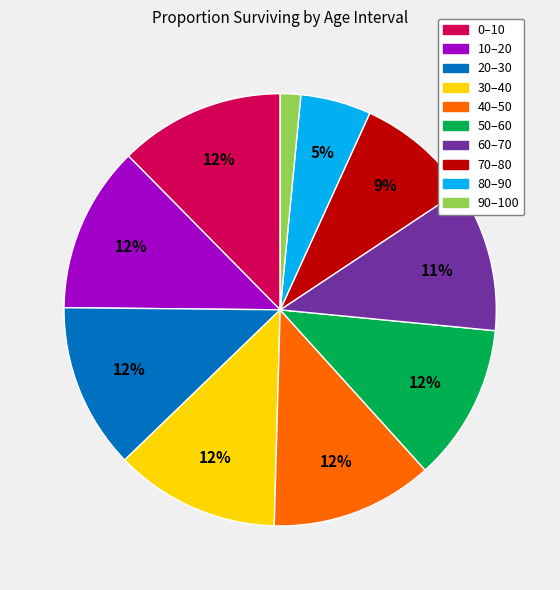

Combined, do 80–90 and 50–60 account for over 50%?

No